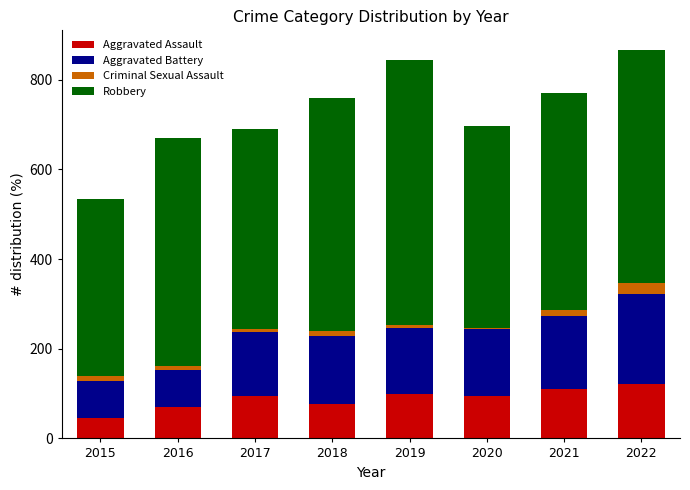

What is the maximum value for Aggravated Assault?

121